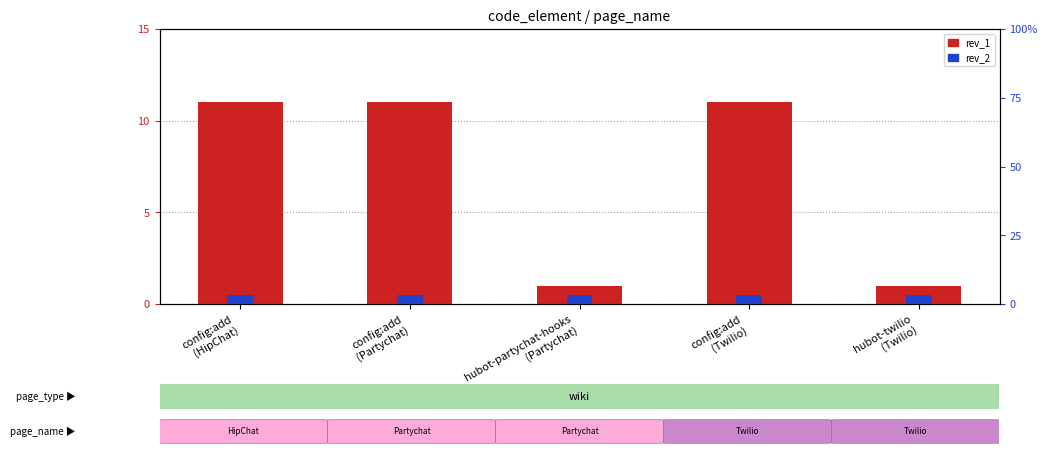

Approximately how many times larger is the value at hubot-partychat-hooks
(Partychat) compared to config:add
(HipChat)?

0.1